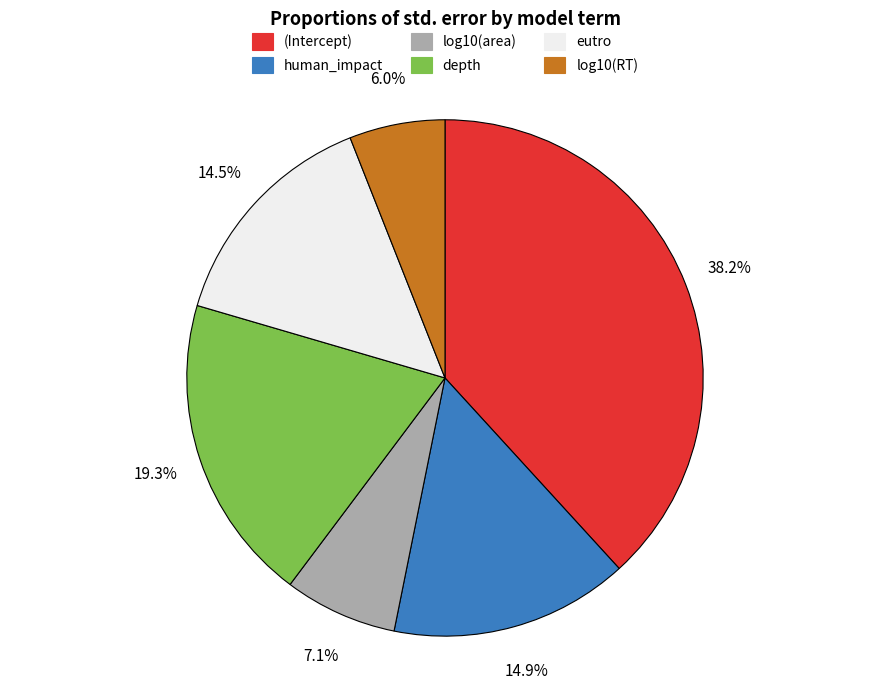

To the nearest percent, what is the combined percentage of log10(area) and (Intercept)?

45%